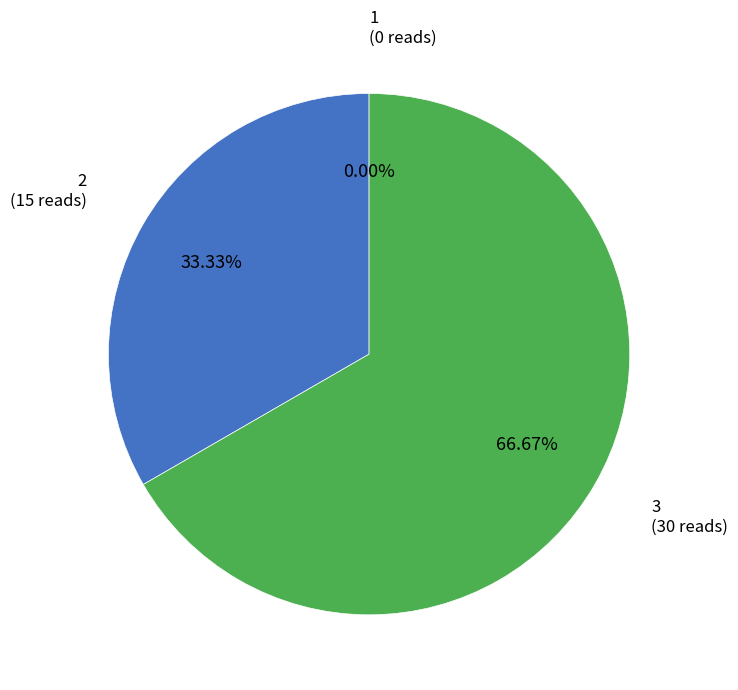

Between 1 and 3, which is larger?

3